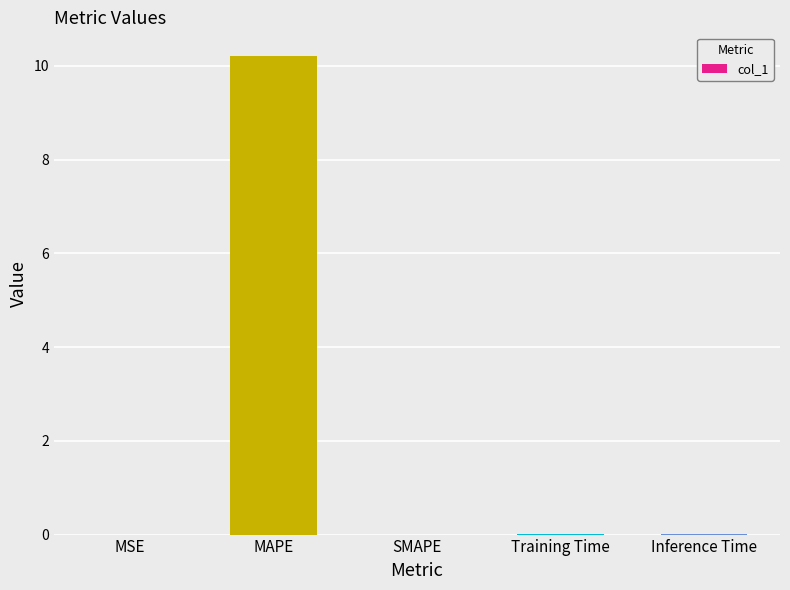

At which category does the chart reach its peak across all series?

MAPE